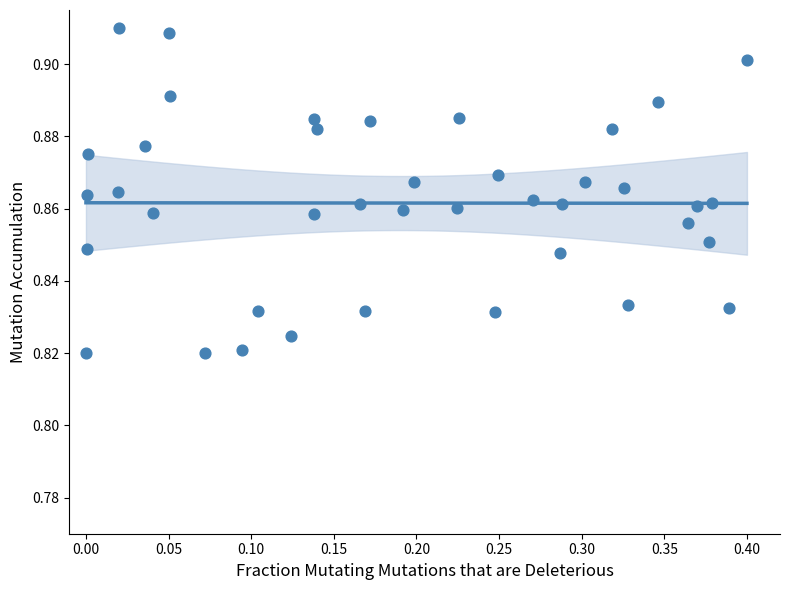

What is the range of X values (max minus min)?

0.4